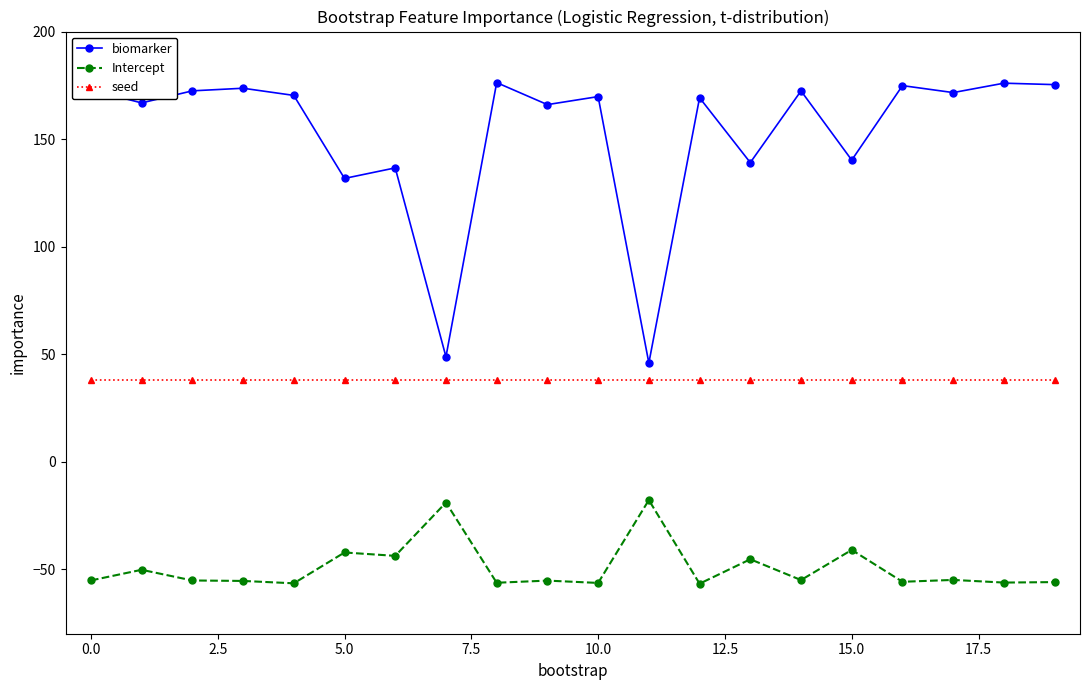

What is the value of the seed point at the 18th from the left?

38.0